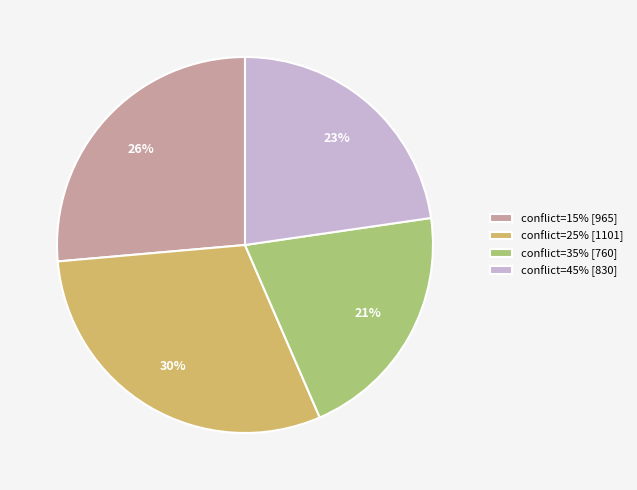

Is the sum of conflict=35% [760] and conflict=15% [965] greater than half?

No